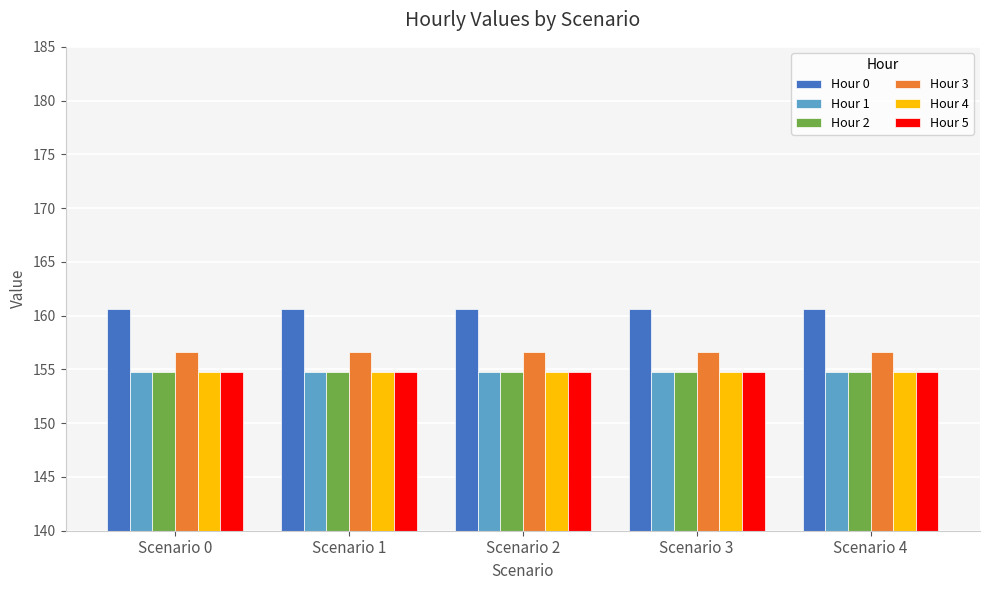

What is the highest value of the Hour 1 series?

154.8